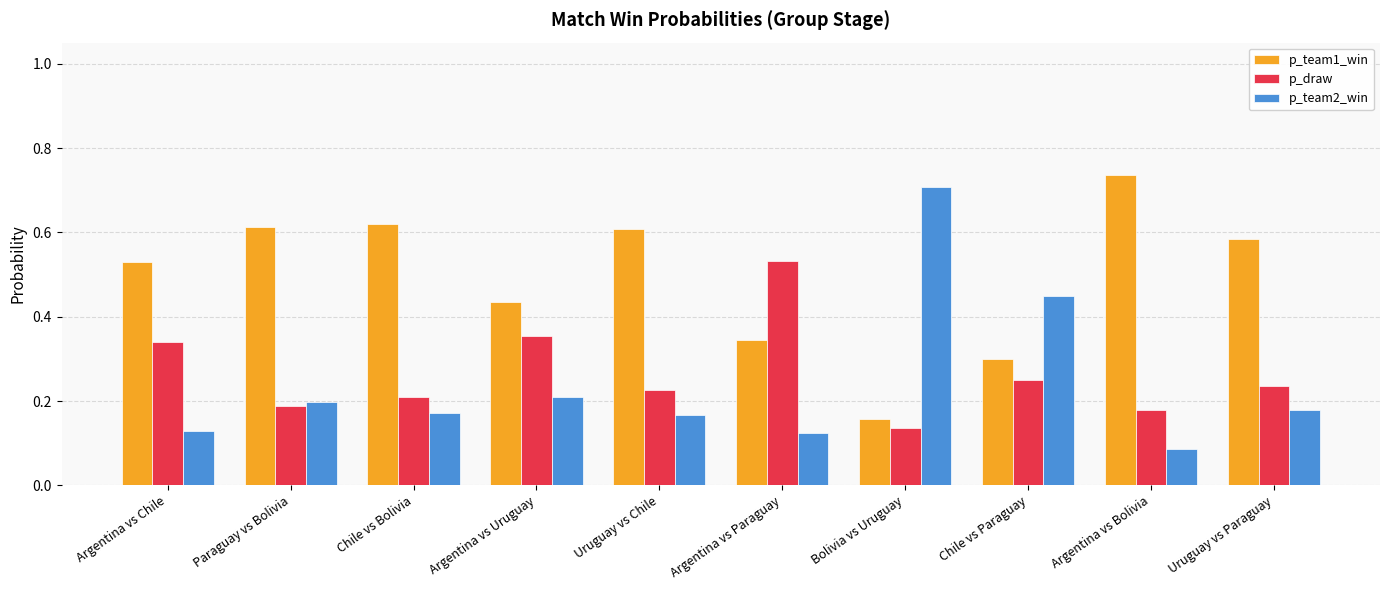

What are all the series names shown in the legend?

p_team1_win, p_draw, p_team2_win